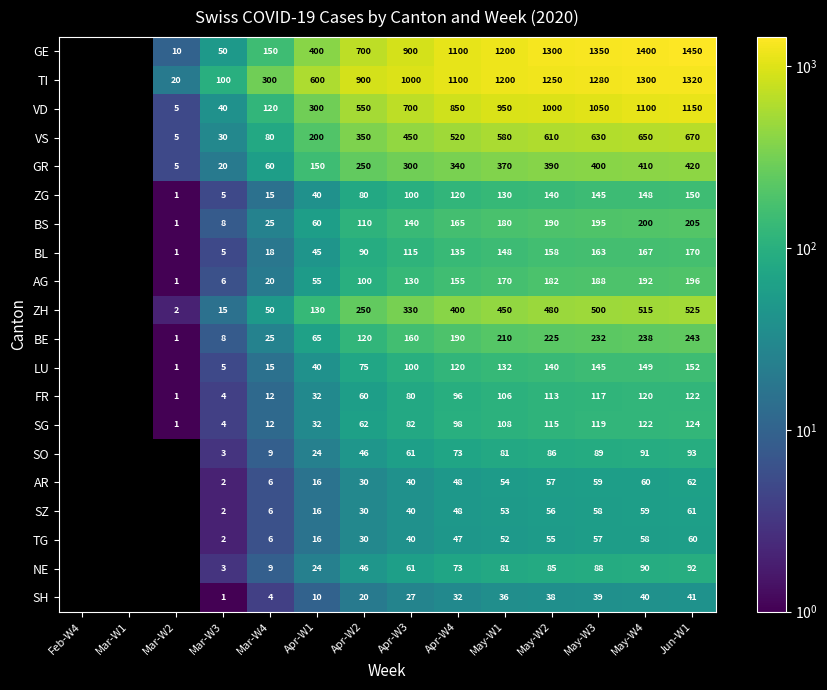

What is the total value across all series at May-W3?

6904